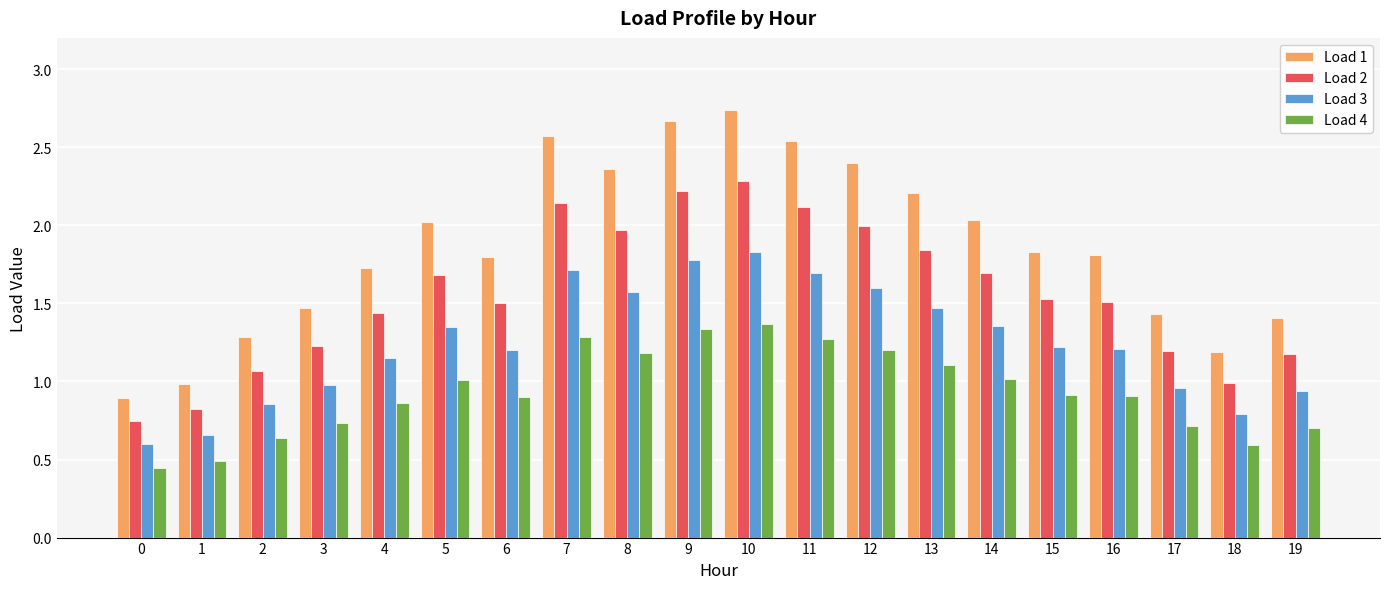

What is the difference between the Load 3 values at 11 and 16?

0.5